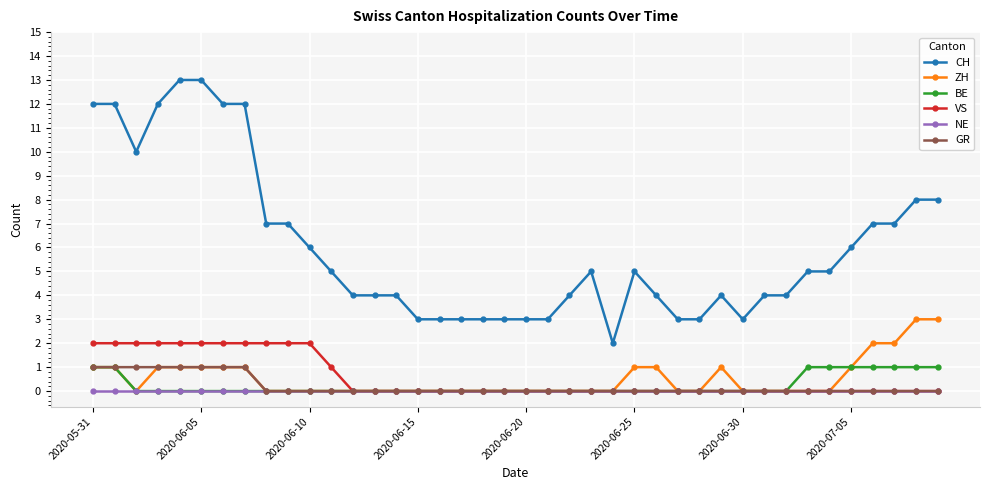

Which series has the largest total across all categories?

CH